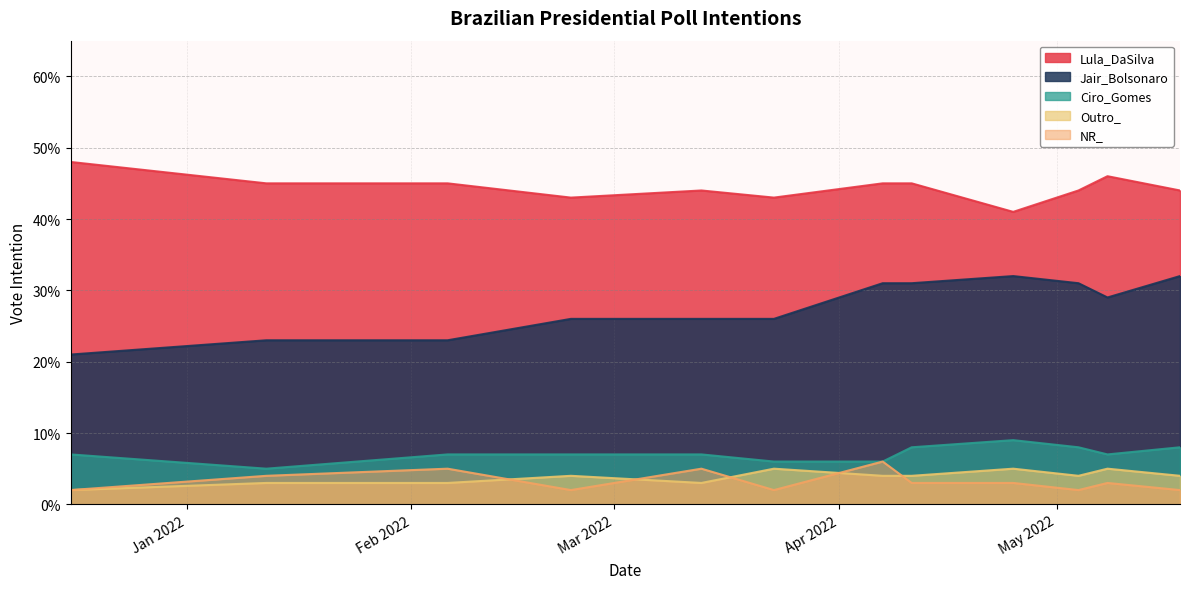

True or false: Outro_ and Ciro_Gomes cross at least once.

False